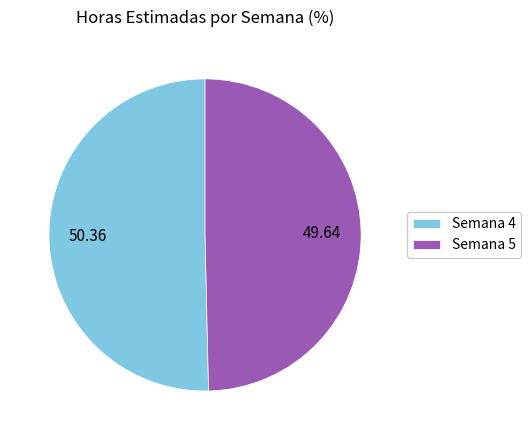

Do Semana 4 and Semana 5 together represent more than half of the pie?

Yes